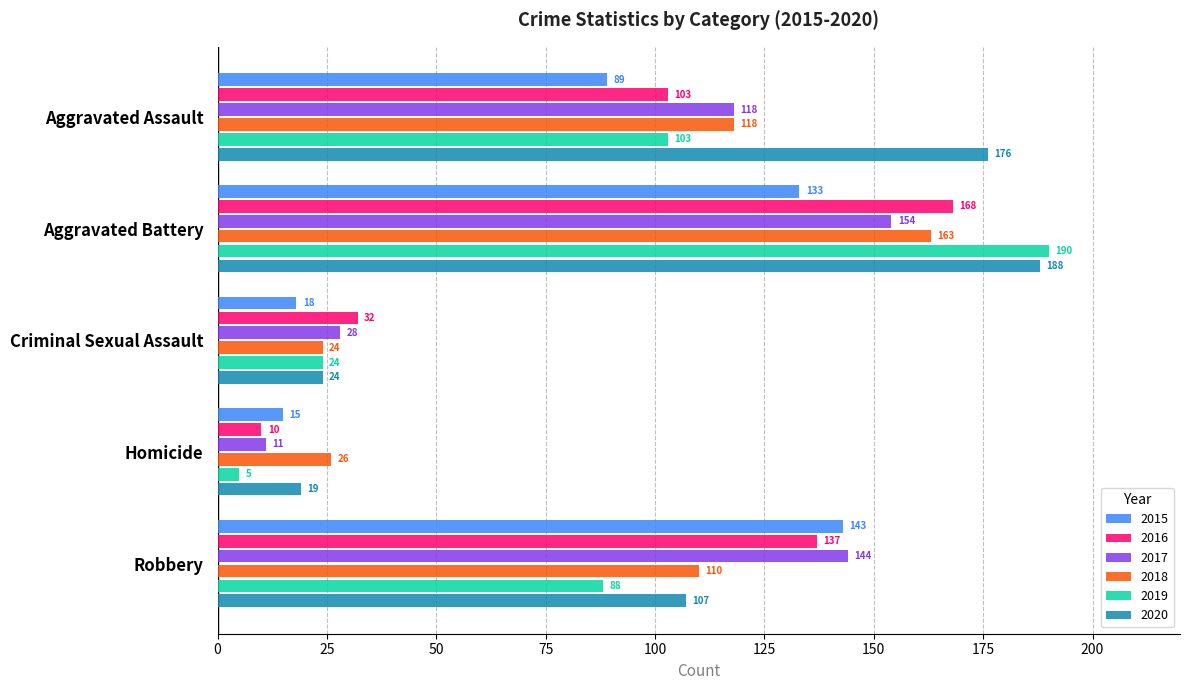

What are all the series names shown in the legend?

2015, 2016, 2017, 2018, 2019, 2020